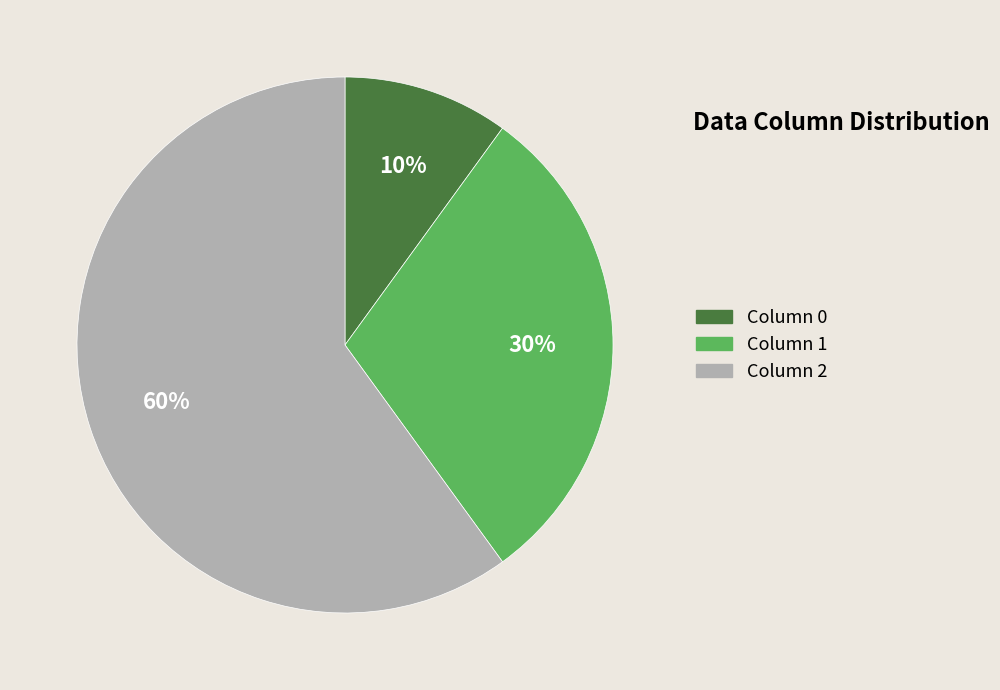

Which category accounts for the majority?

Column 2